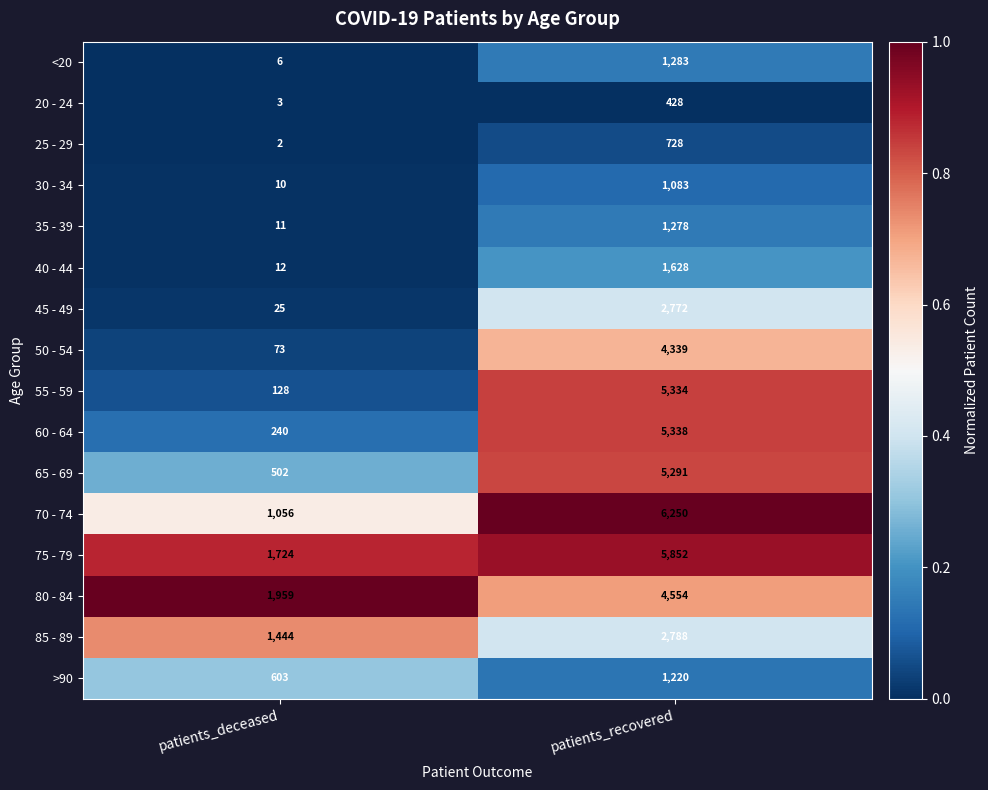

Which series has the largest total across all categories?

75 - 79